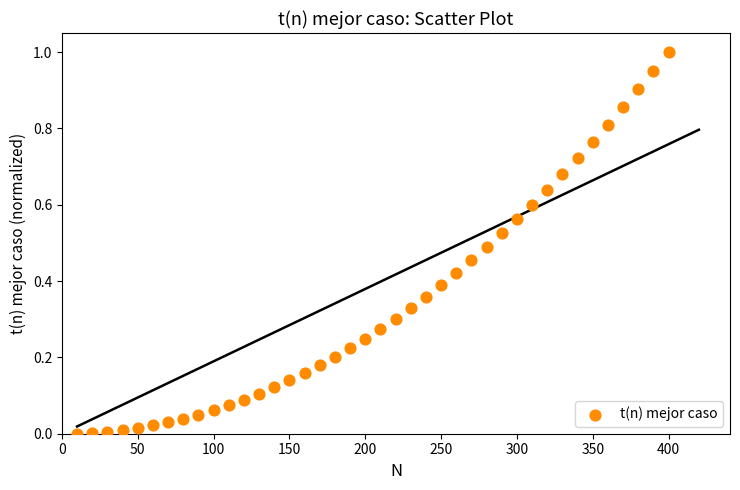

What is the range of X values (max minus min)?

390.0